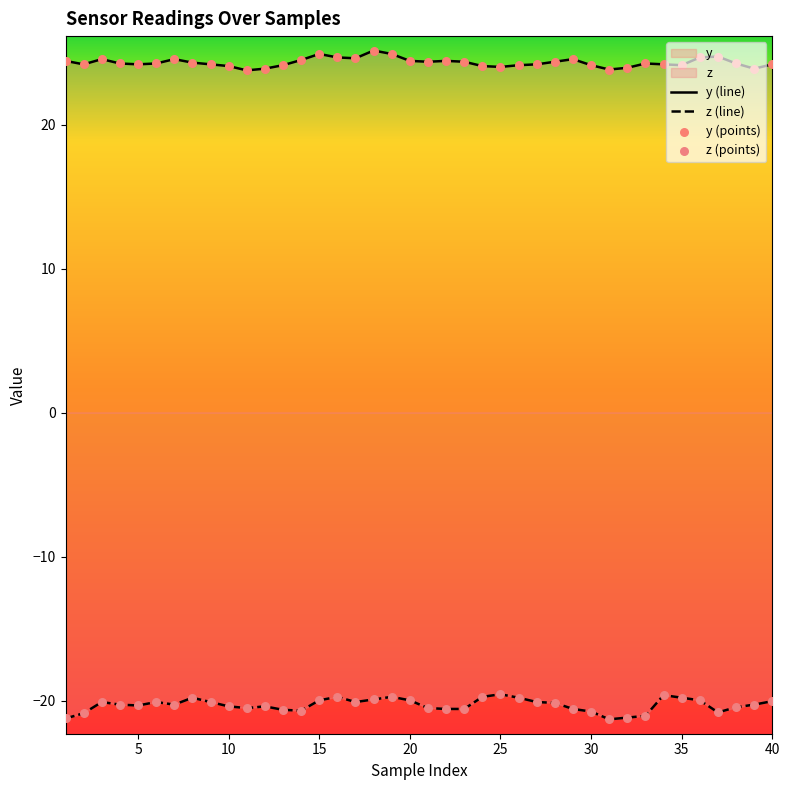

At which category is the sum across all series the highest?

18